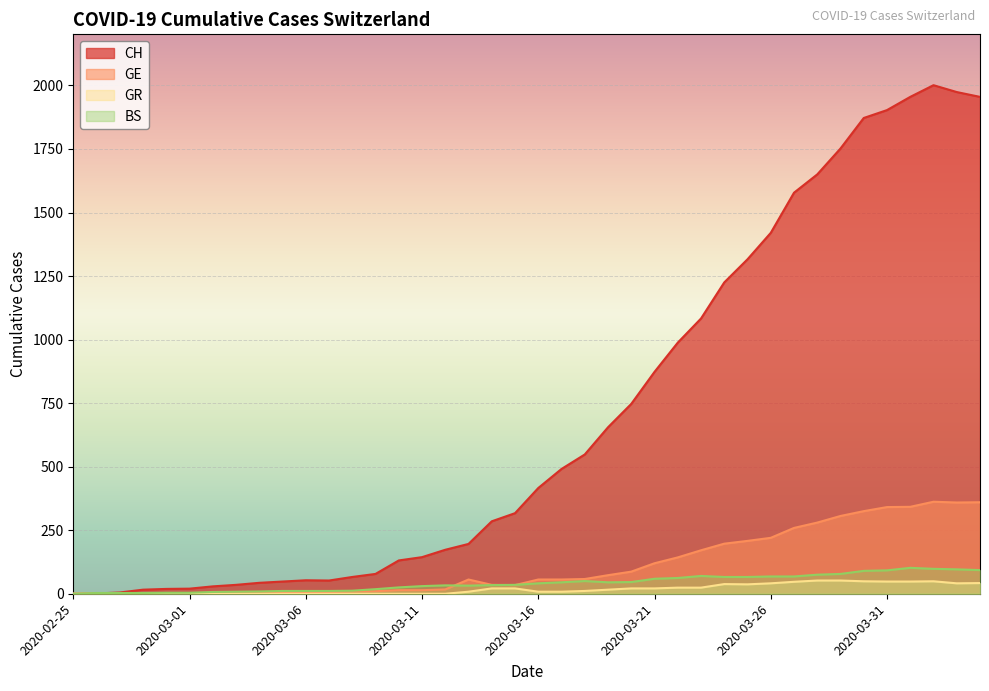

Rank the series at 2020-03-10 from lowest to highest value.

GR, GE, BS, CH